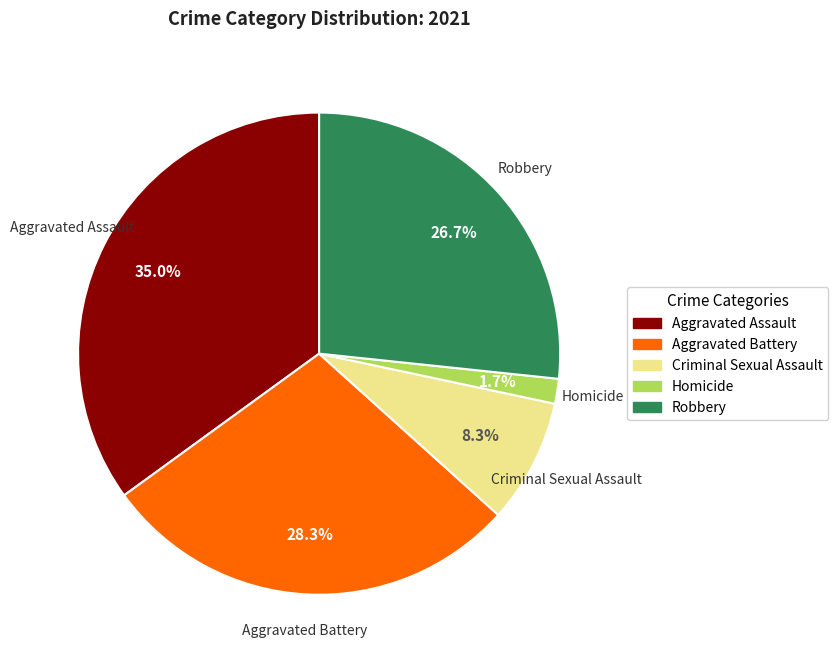

How much of the chart is everything except Homicide?

98.3%